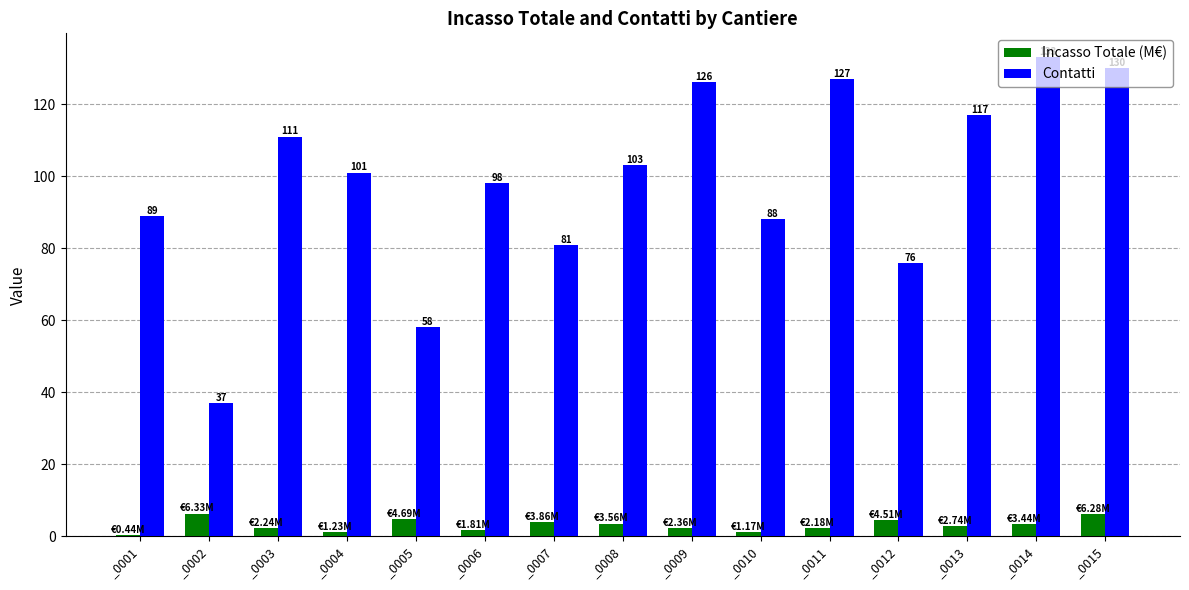

What are all the series names shown in the legend?

Incasso Totale (M€), Contatti